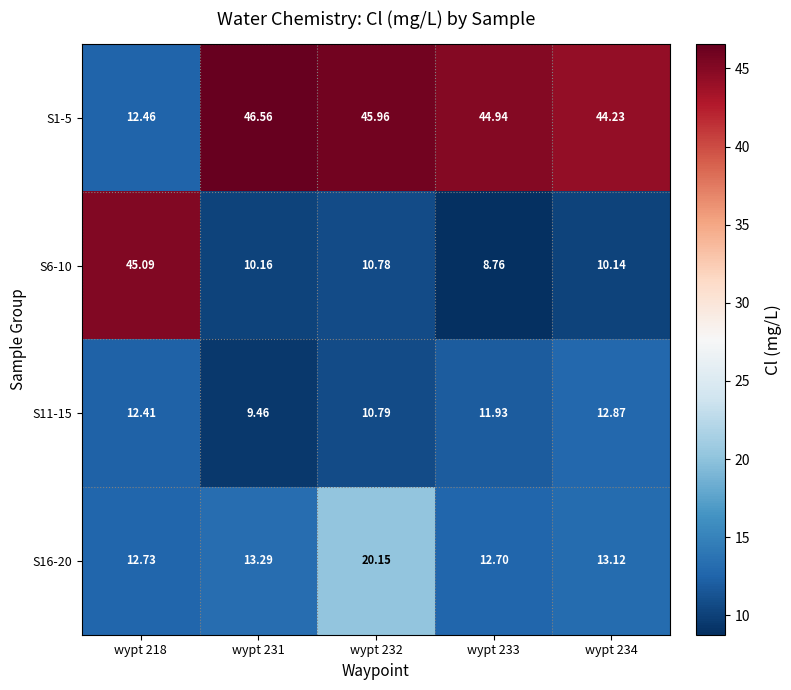

Rank the series by their maximum value, from highest to lowest.

S1-5, S6-10, S16-20, S11-15